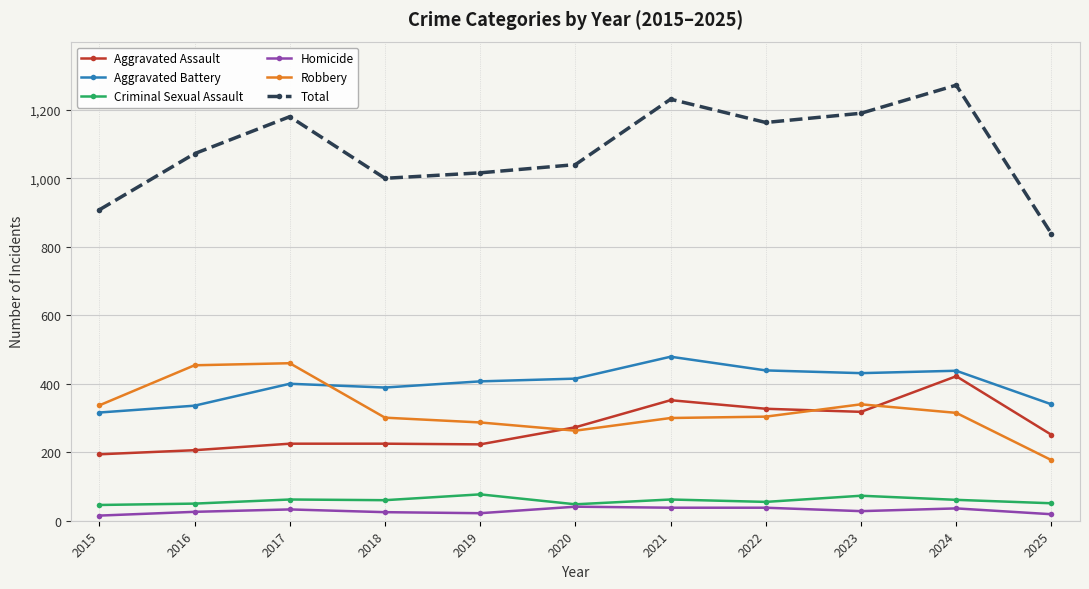

What is the value of the Aggravated Assault point at the 7th from the left?

352